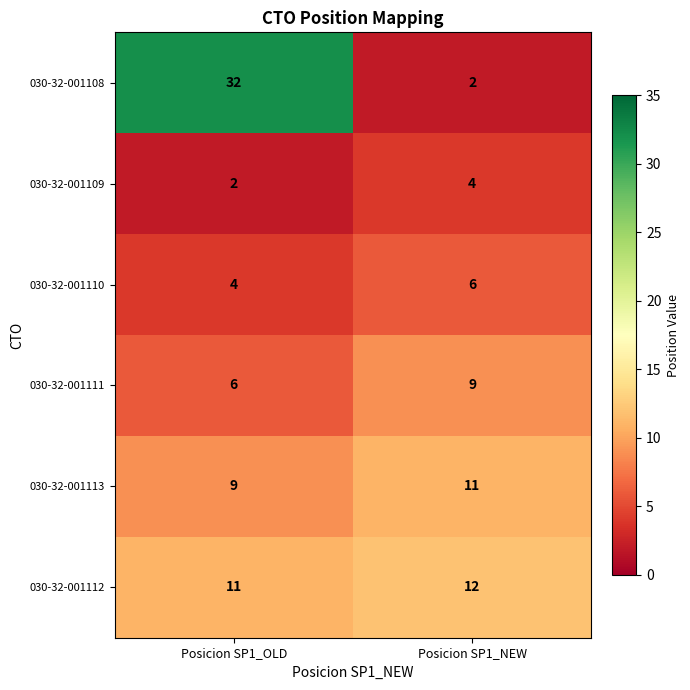

Is it true that 030-32-001110 equals 4 at Posicion SP1_OLD?

True